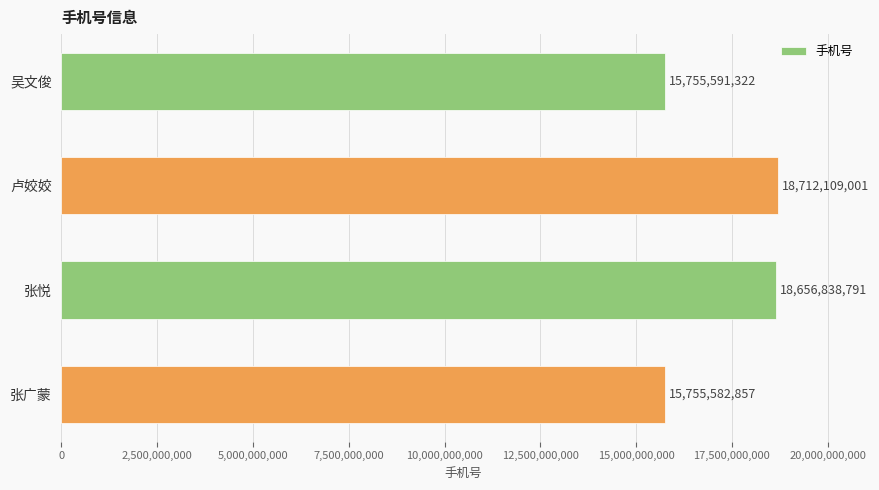

List the labels in order of value, smallest first.

张广蒙, 吴文俊, 张悦, 卢姣姣